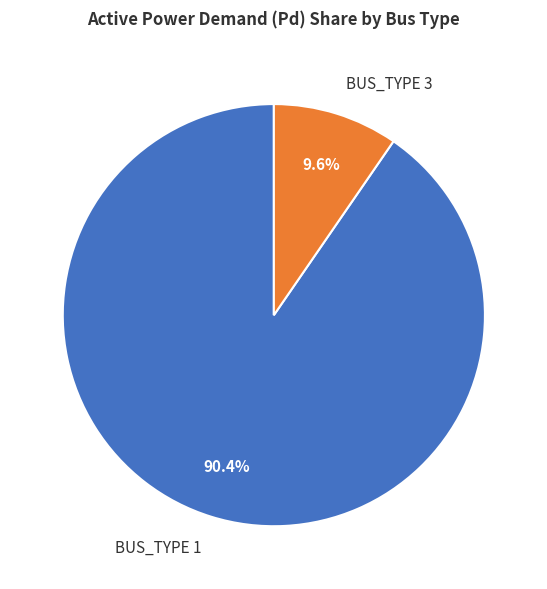

What portion of the pie excludes BUS_TYPE 1?

9.6%